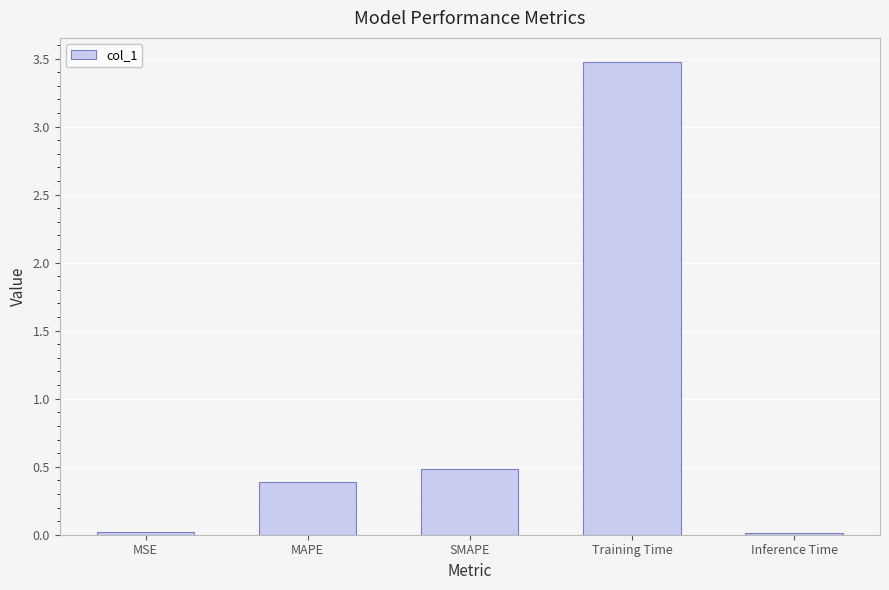

What is the difference between the maximum and minimum values?

3.5